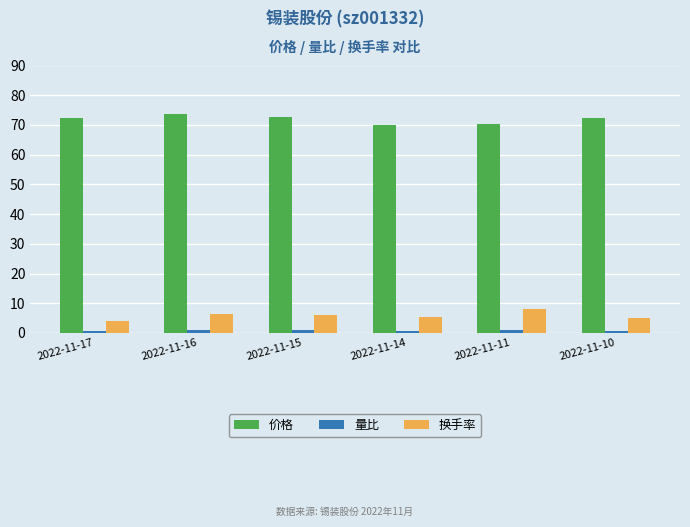

How many groups of bars are there?

6